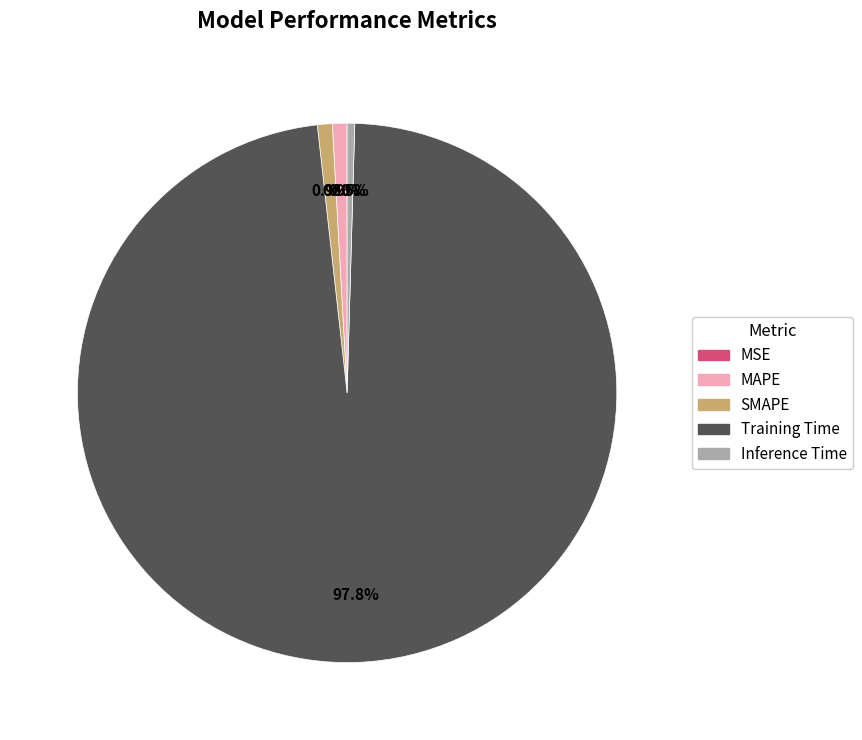

Which category has the biggest portion of the pie?

Training Time